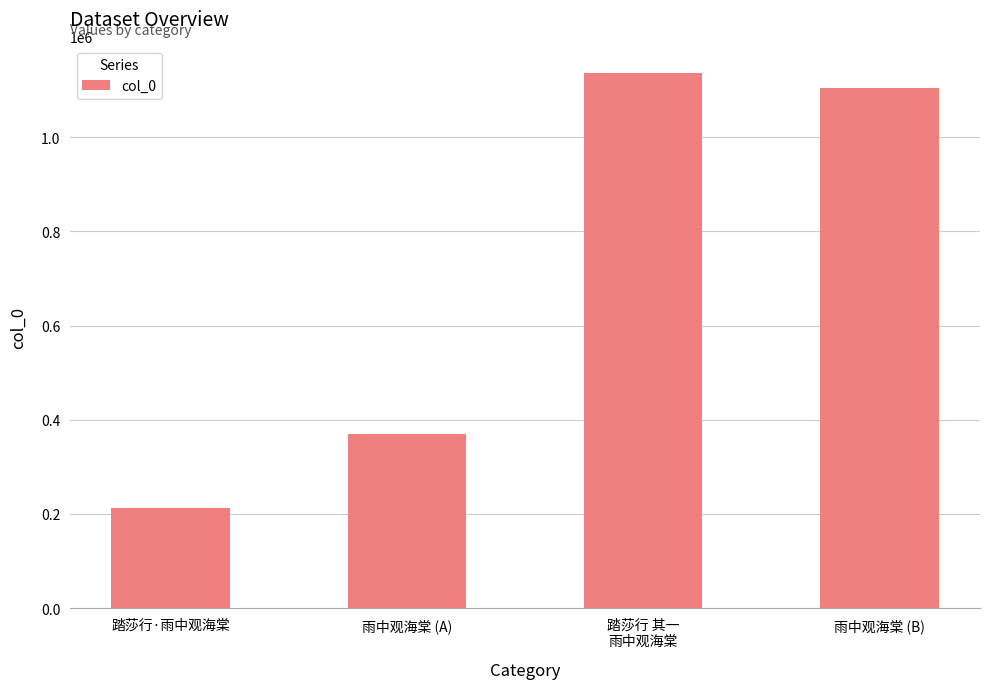

Reading left to right, extract all data points from this chart.

踏莎行·雨中观海棠=211818	雨中观海棠 (A)=369503	踏莎行 其一
雨中观海棠=1137258	雨中观海棠 (B)=1103557